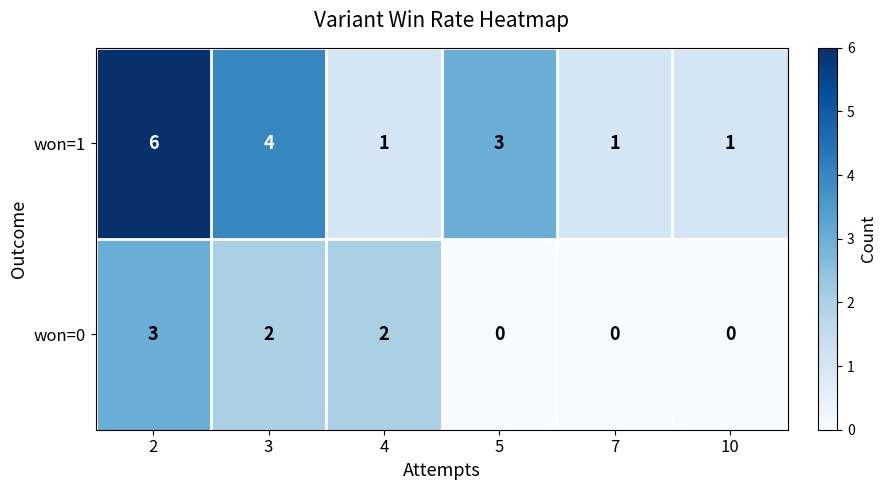

Reading left to right, transcribe all the data shown in this chart.

won=1: 2=6	3=4	4=1	5=3	7=1	10=1
won=0: 2=3	3=2	4=2	5=0	7=0	10=0